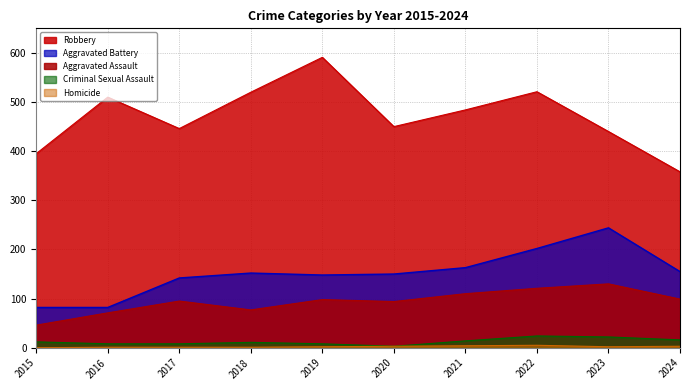

Is it true that Aggravated Battery equals 223 at 2021?

False